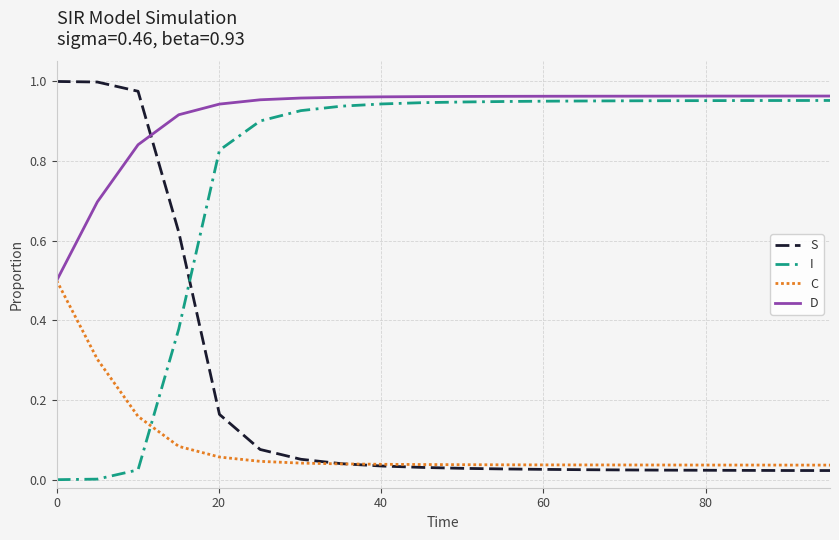

List the series in order of their overall mean, highest first.

D, I, S, C